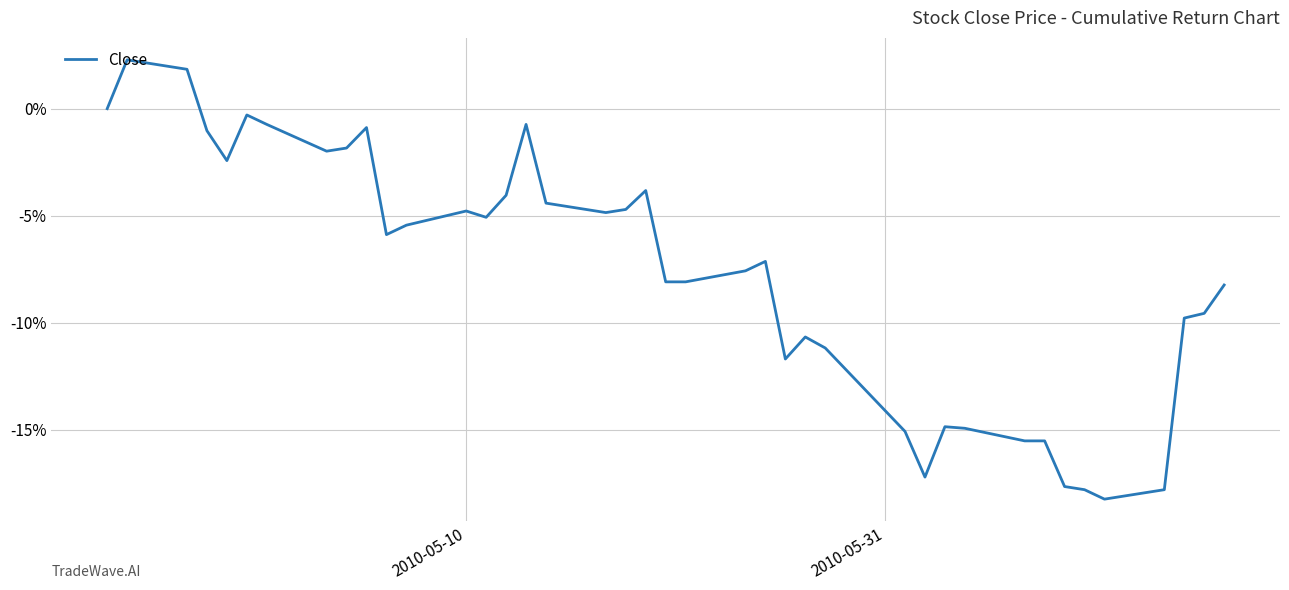

Does the chart display data point markers on the line(s)?

No